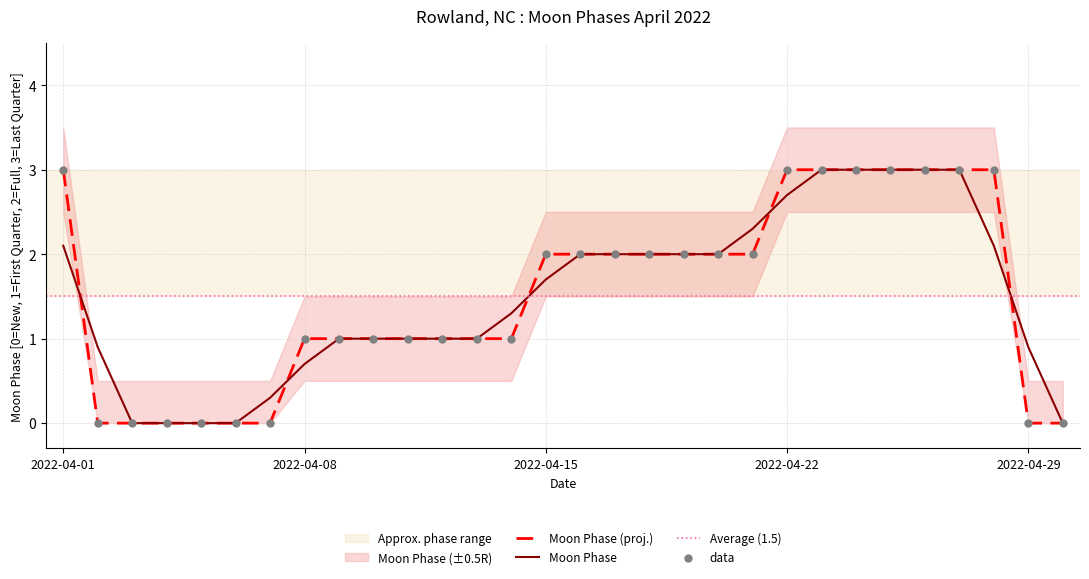

Which series has the largest total across all categories?

Moon Phases